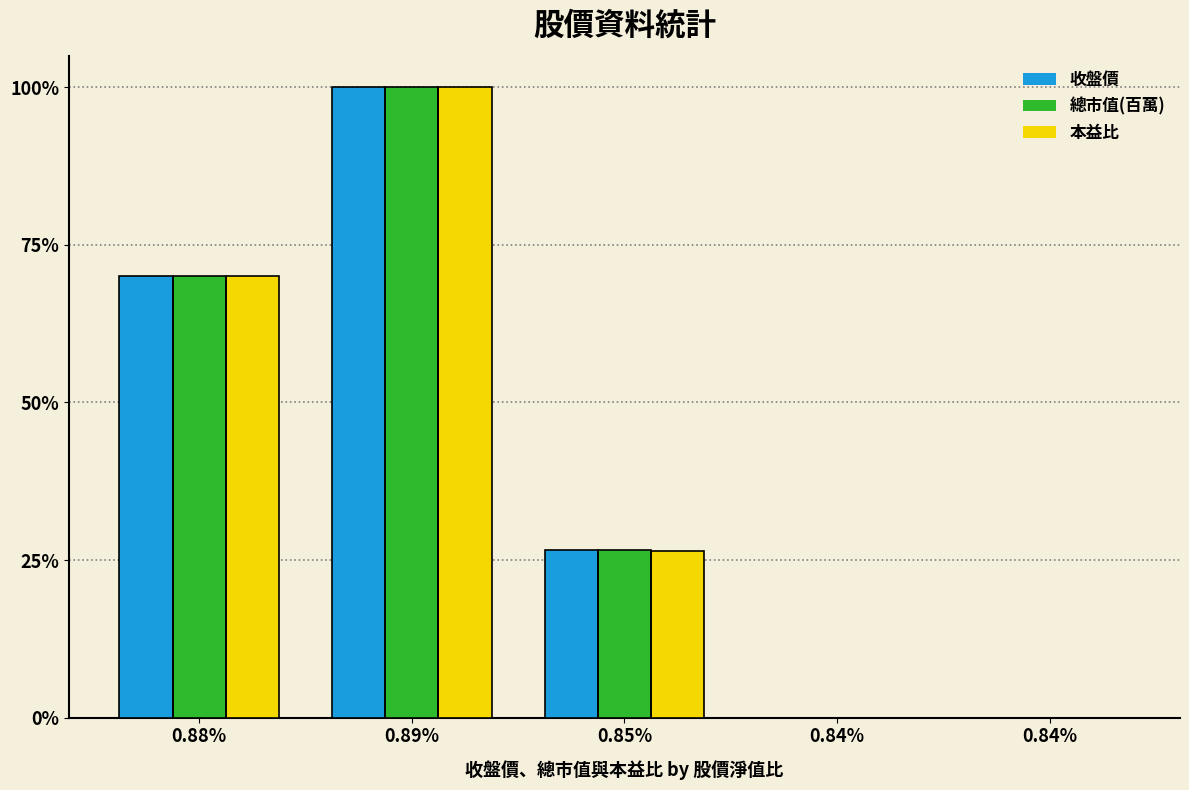

List the series in order of their peak value, lowest first.

收盤價, 總市值(百萬), 本益比